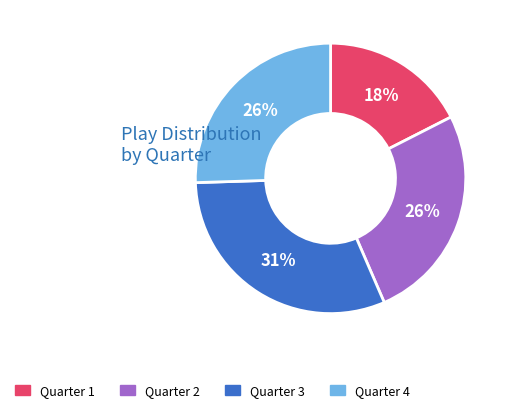

How many slices are in this pie chart?

4